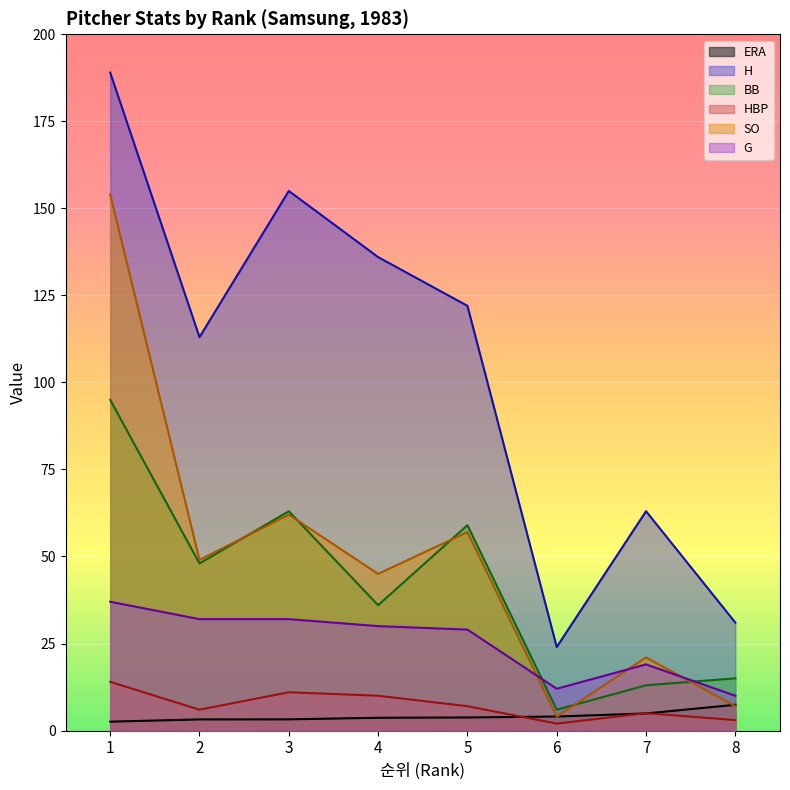

Which category has the lowest value across all series?

6